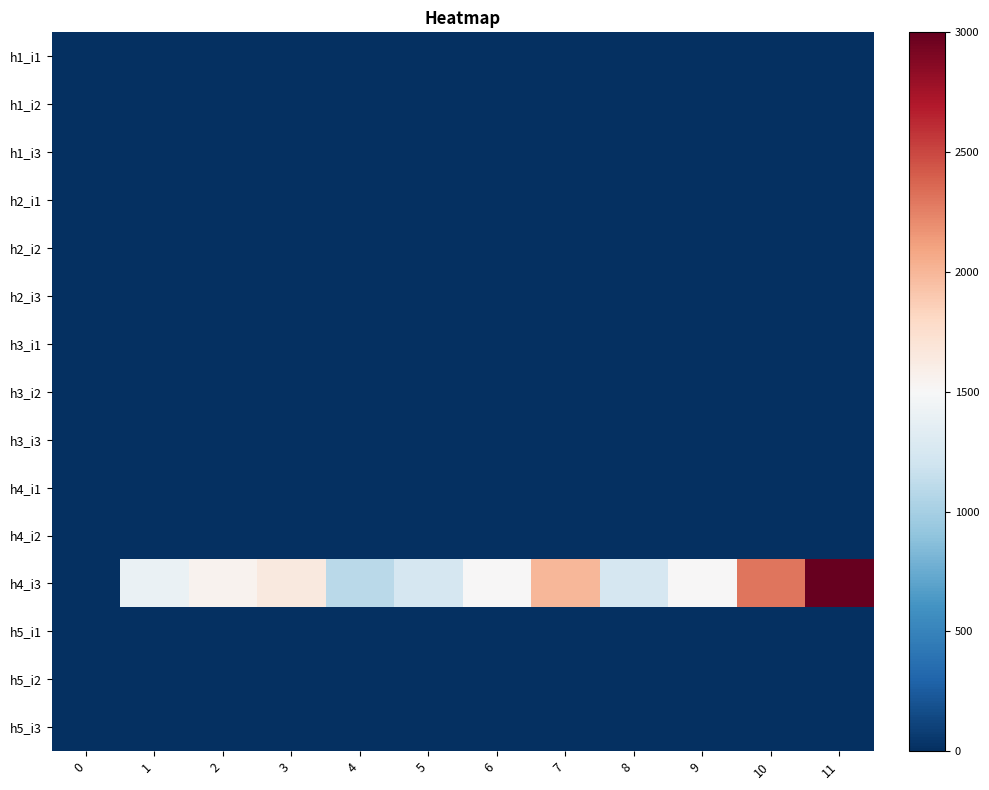

Which series has the widest spread of values?

h4_i3